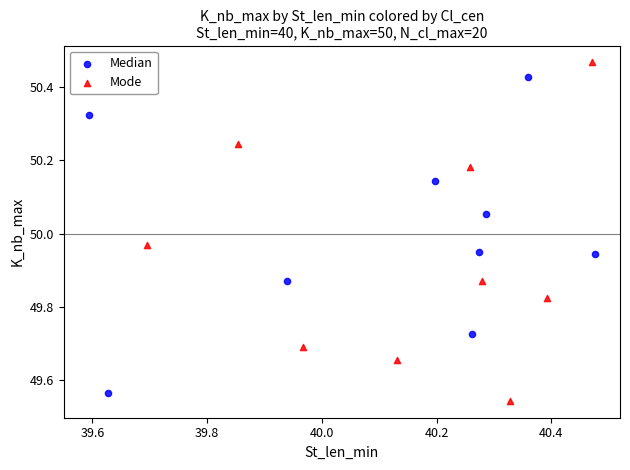

Which series contains the lowest Y value?

Mode